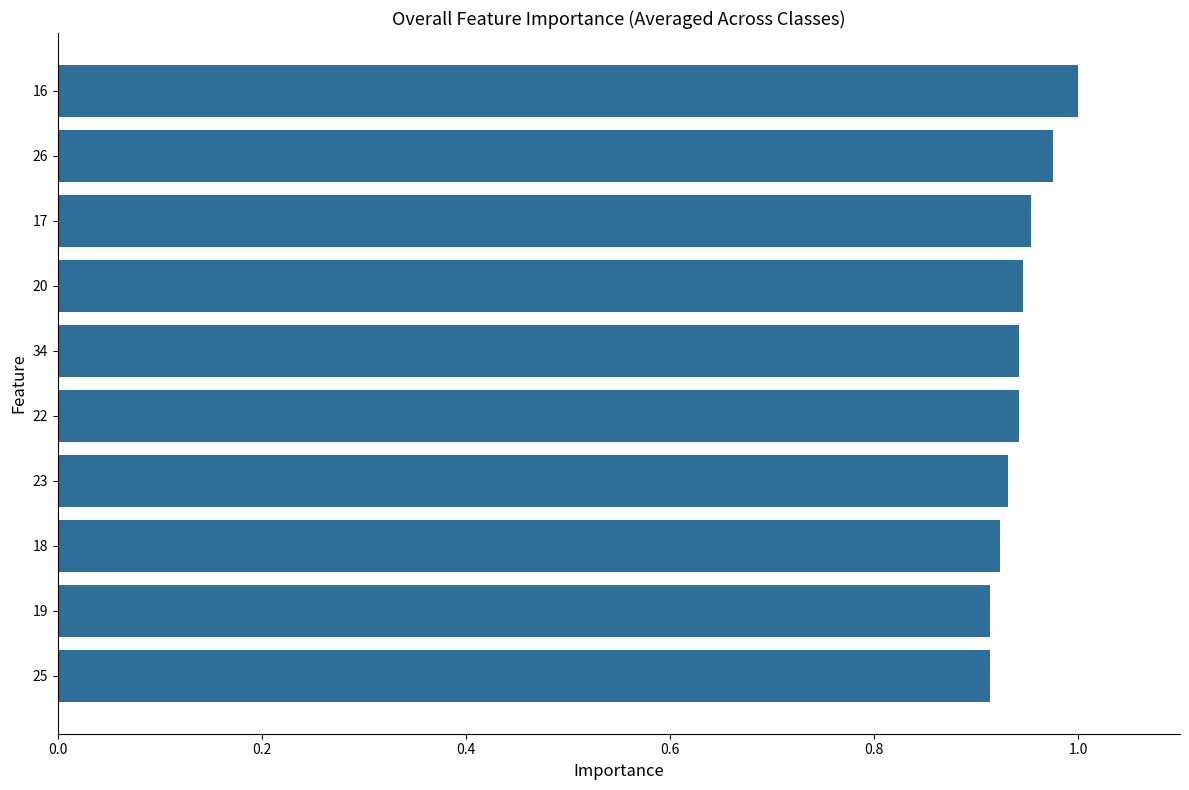

At which category does the chart reach its peak across all series?

16